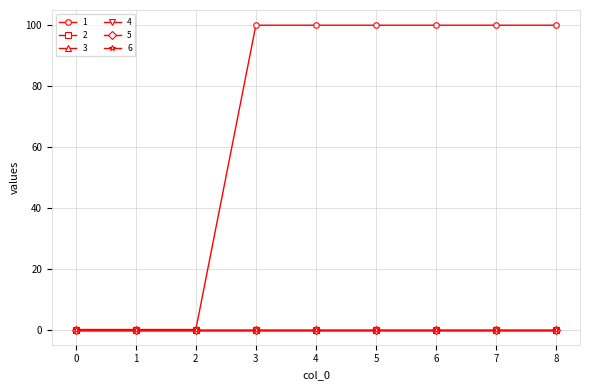

How many lines are shown in the chart?

6